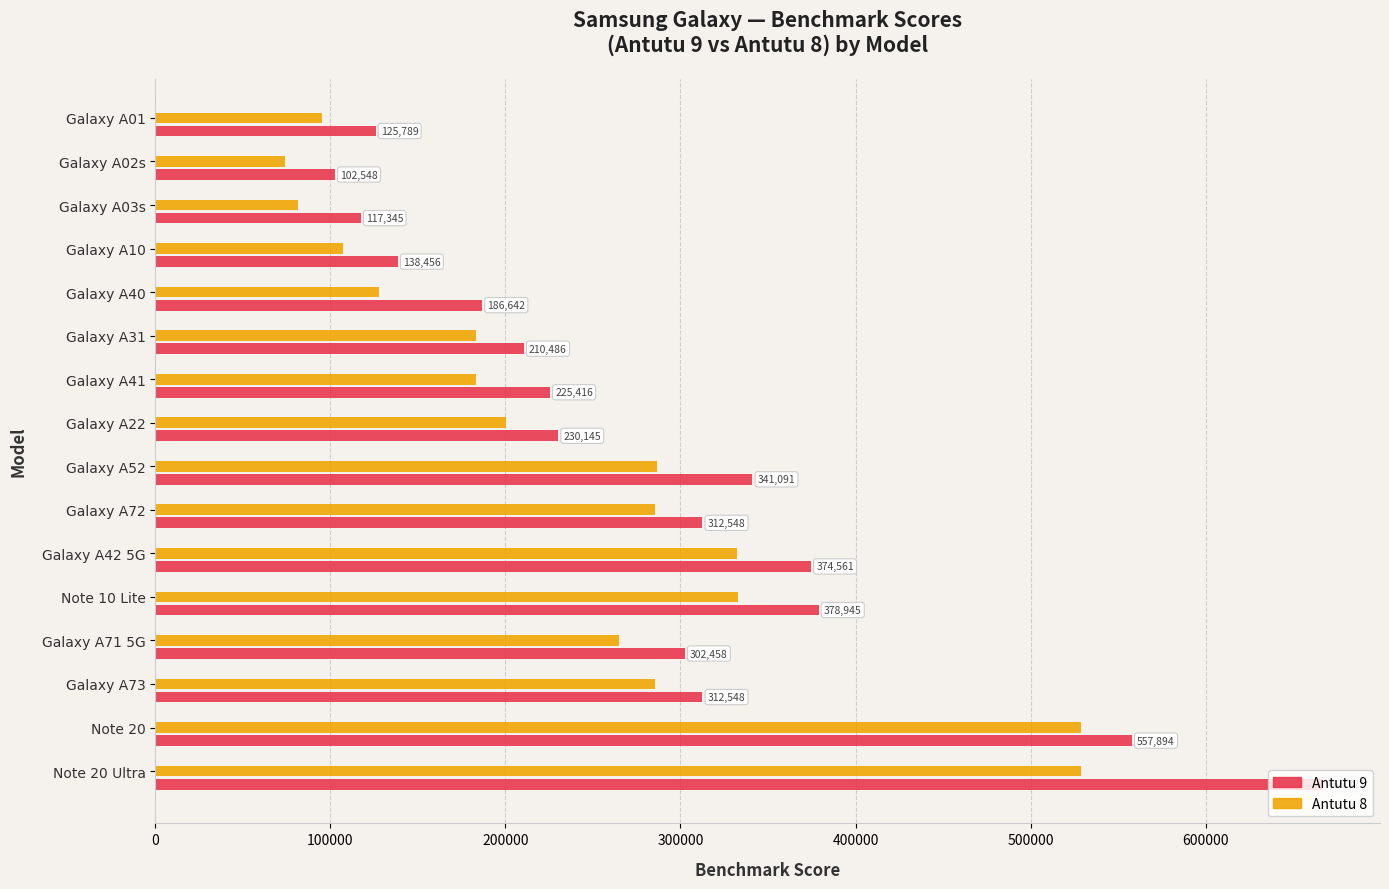

At which label is Antutu 9 closest to 384434?

Note 10 Lite